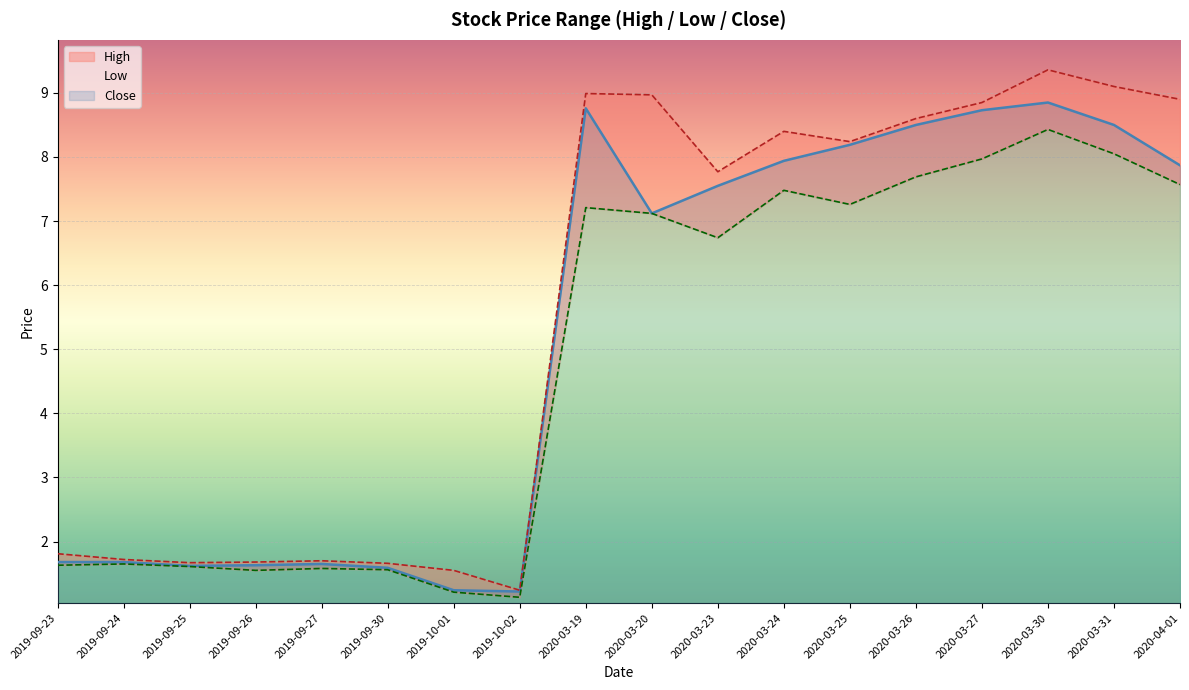

How many lines are shown in the chart?

3